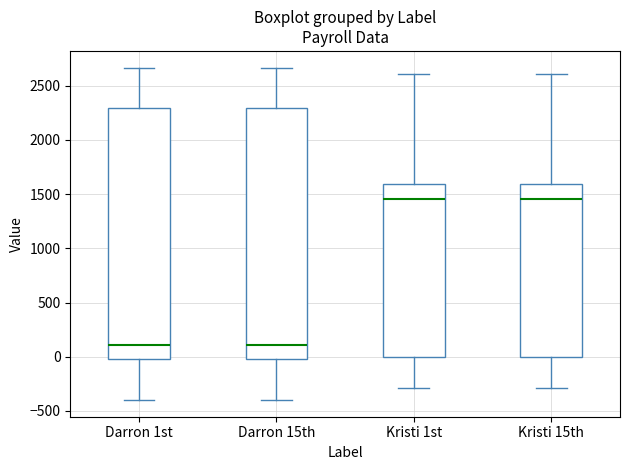

Reading left to right, read every box against the y-axis: the position of its median line, the range the box covers, and the ends of its whiskers. The values are not printed on the chart, so give them approximately, as read against the axis.

Darron 1st: median 100, box 0 to 2300, whiskers -400 to 2650
Darron 15th: median 100, box 0 to 2300, whiskers -400 to 2650
Kristi 1st: median 1450, box 0 to 1600, whiskers -300 to 2600
Kristi 15th: median 1450, box 0 to 1600, whiskers -300 to 2600